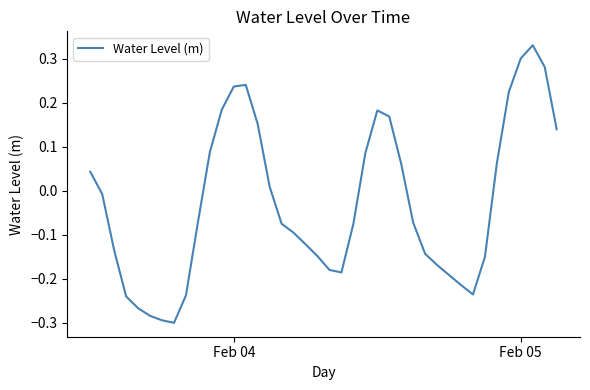

What is the difference between the maximum and minimum values?

0.6